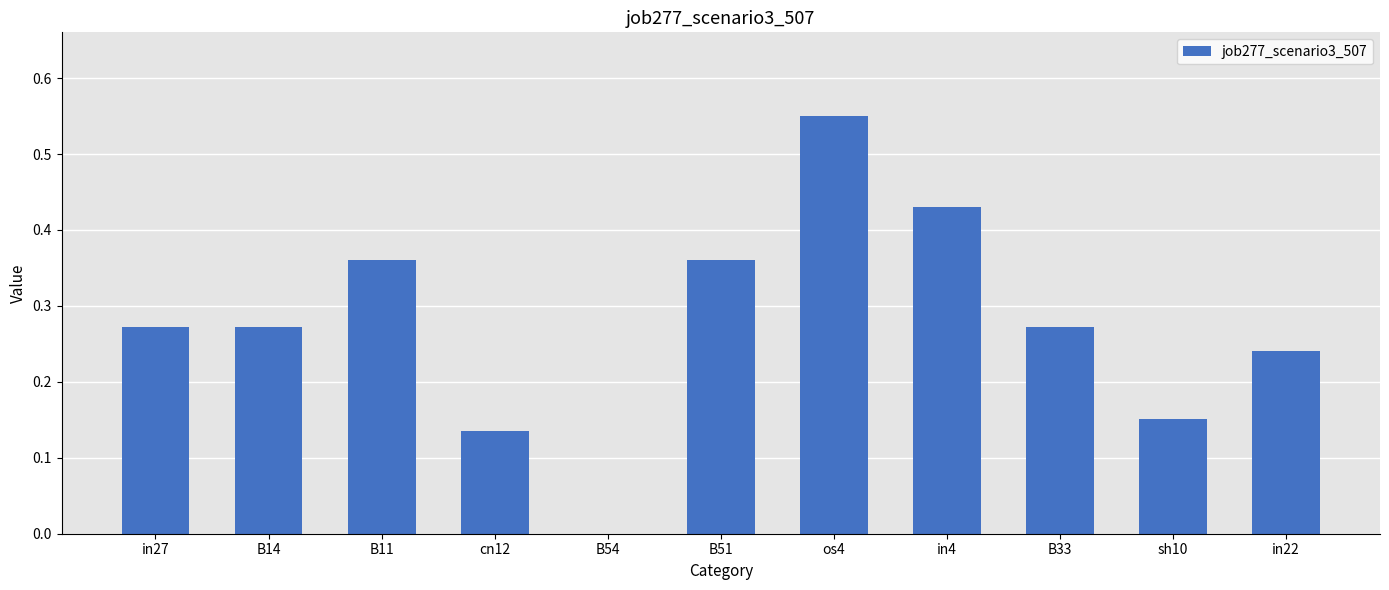

Which label corresponds to the largest value in the chart?

os4